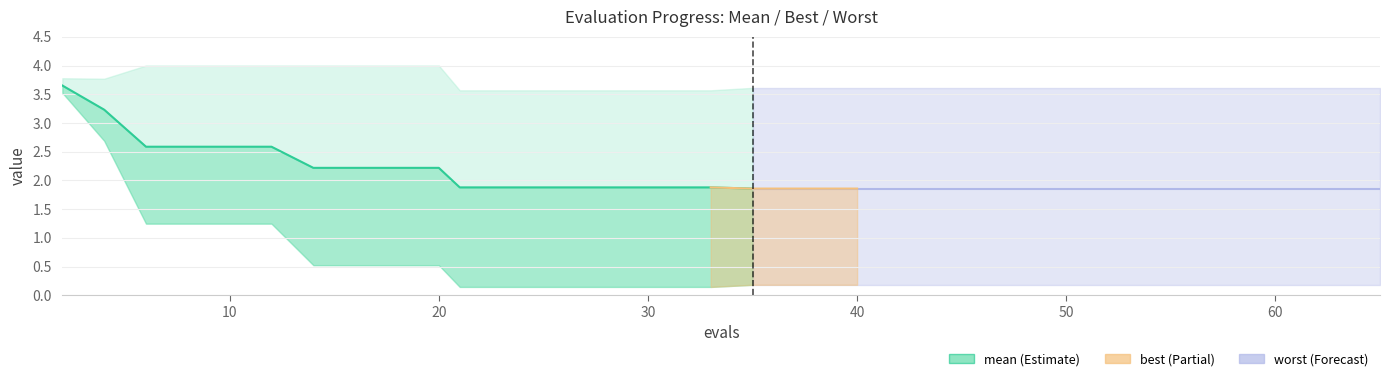

How many categories are shown in the chart?

15